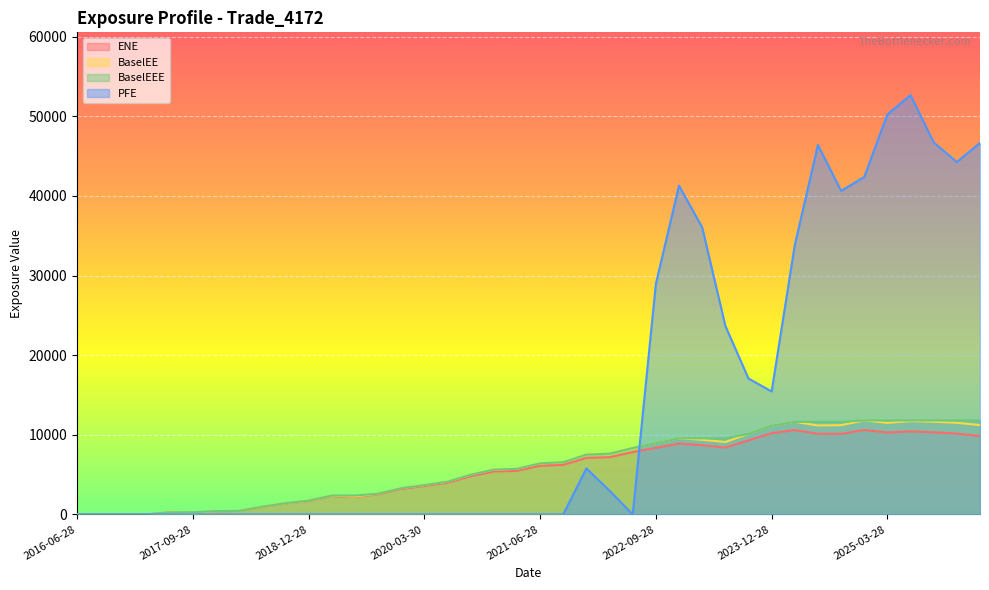

Rank the series by their maximum value, from highest to lowest.

PFE, BaselEE, BaselEEE, ENE